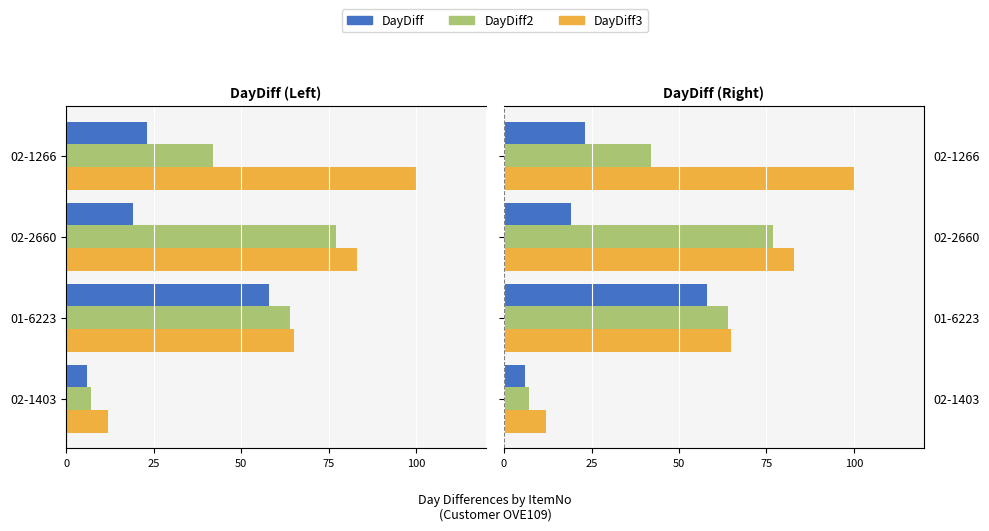

Which series has the largest range (max minus min)?

DayDiff3